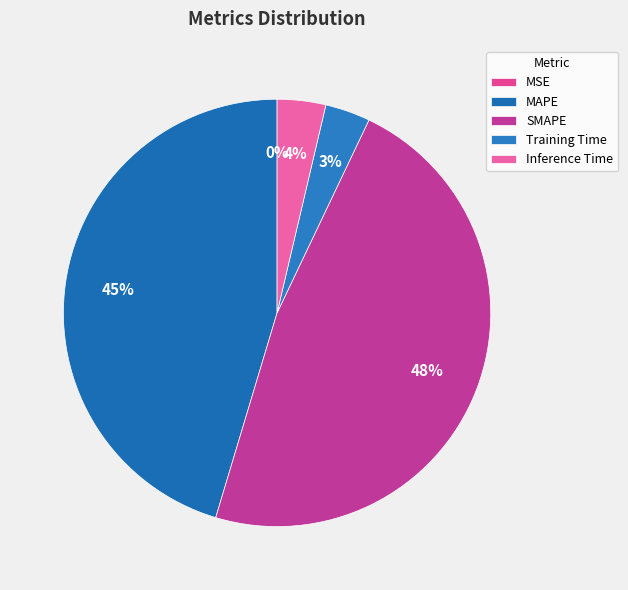

Which slice is the largest?

SMAPE